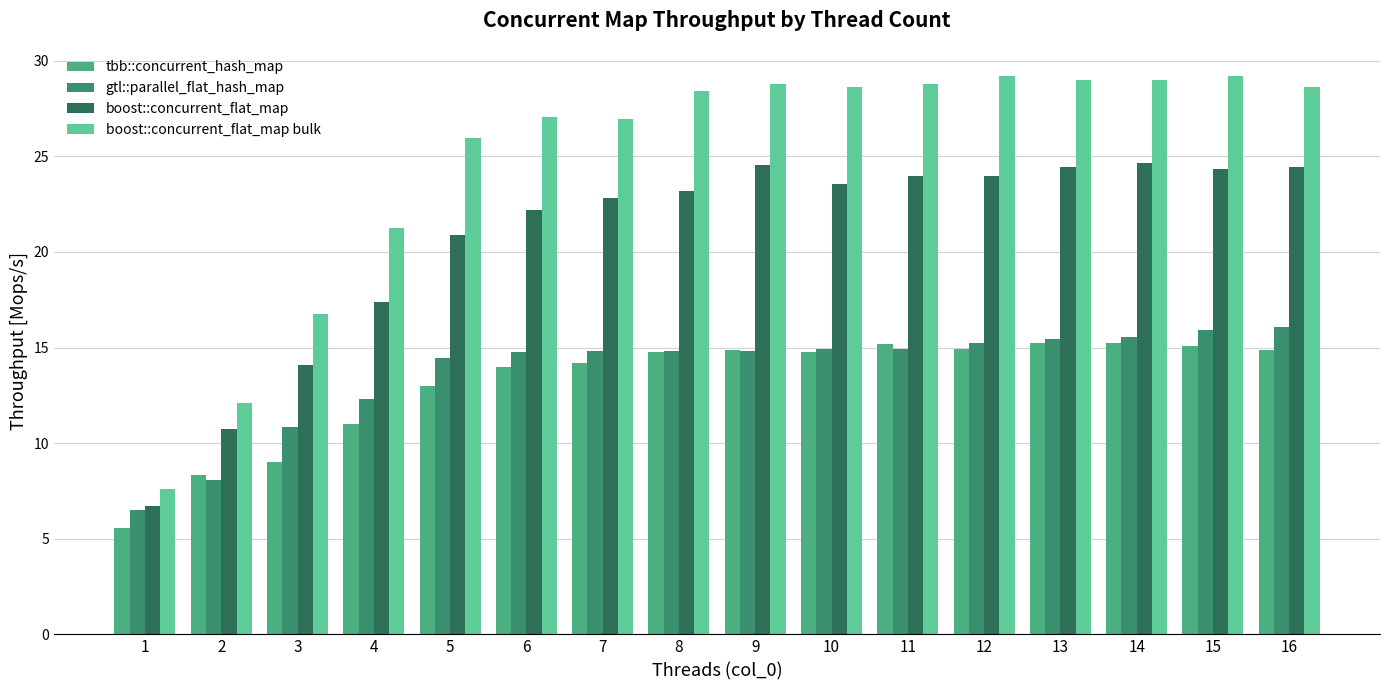

The value of gtl::parallel_flat_hash_map at 9 is 14.8. True or false?

True